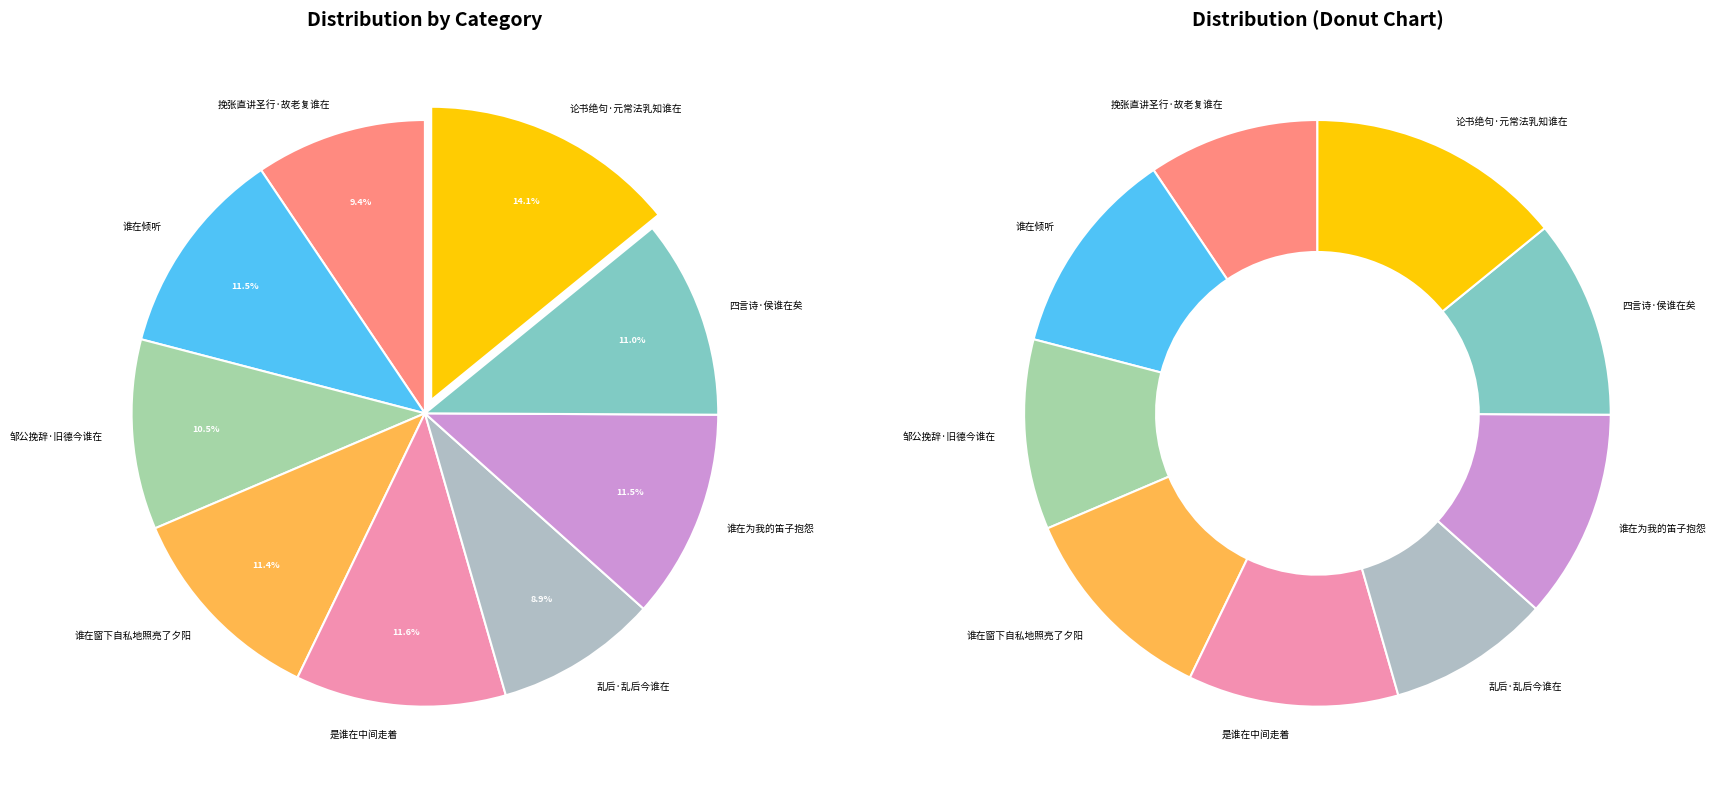

What percentage is the 谁在窗下自私地照亮了夕阳 slice, to the nearest percent?

11%